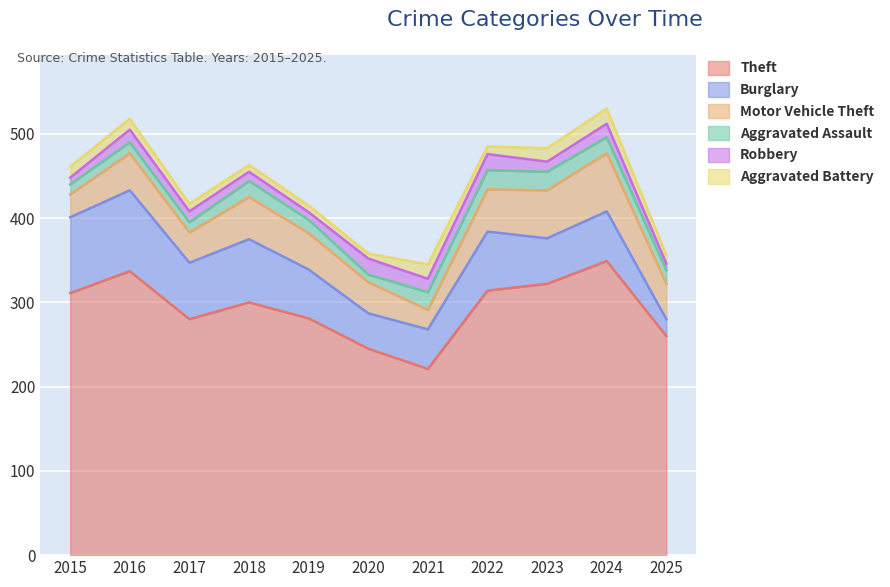

At which label does Robbery reach its peak?

2020